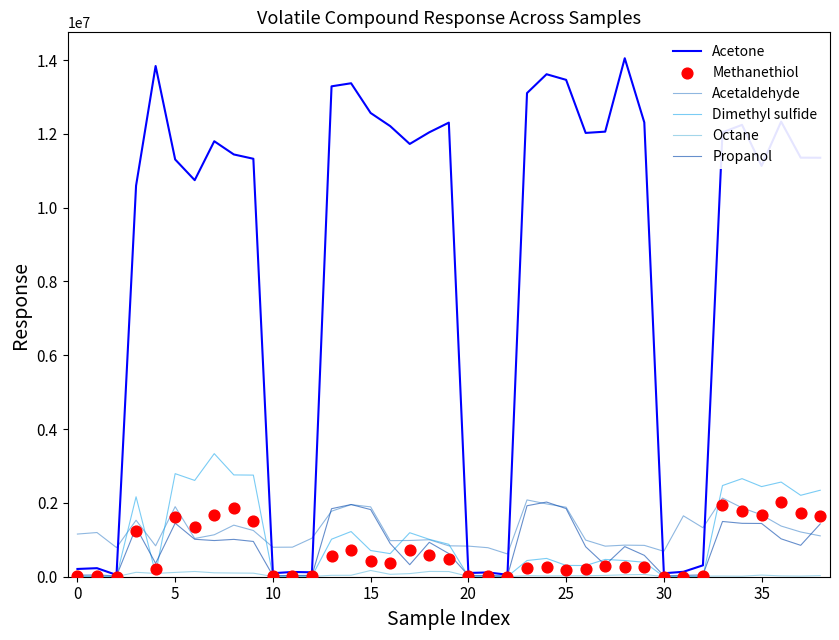

Is the value of Methanethiol at 35 greater than the value of Acetaldehyde at 35?

Yes